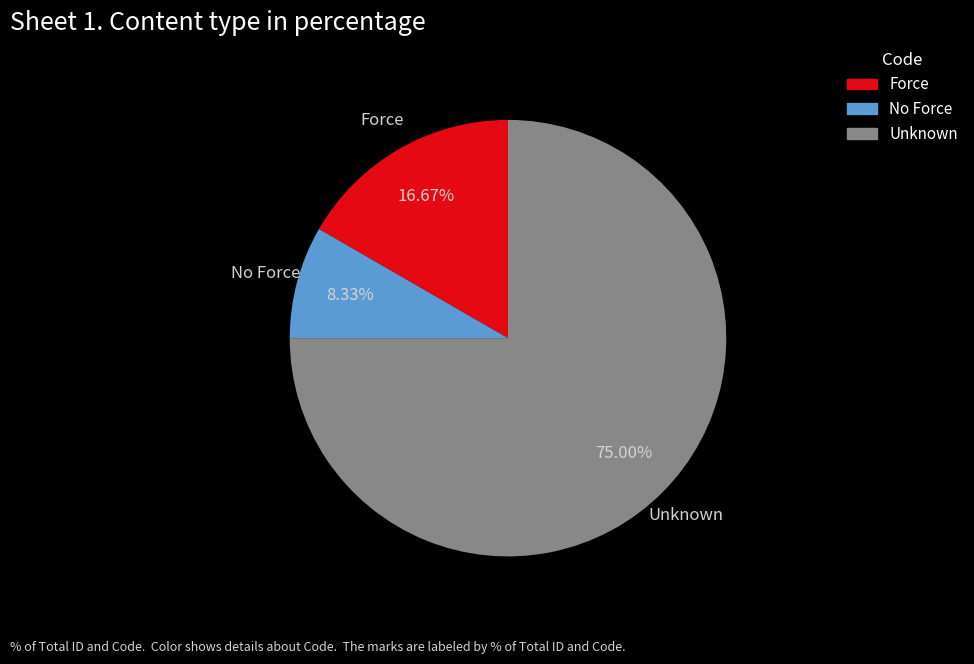

Rank the categories by value from highest to lowest.

Unknown, Force, No Force